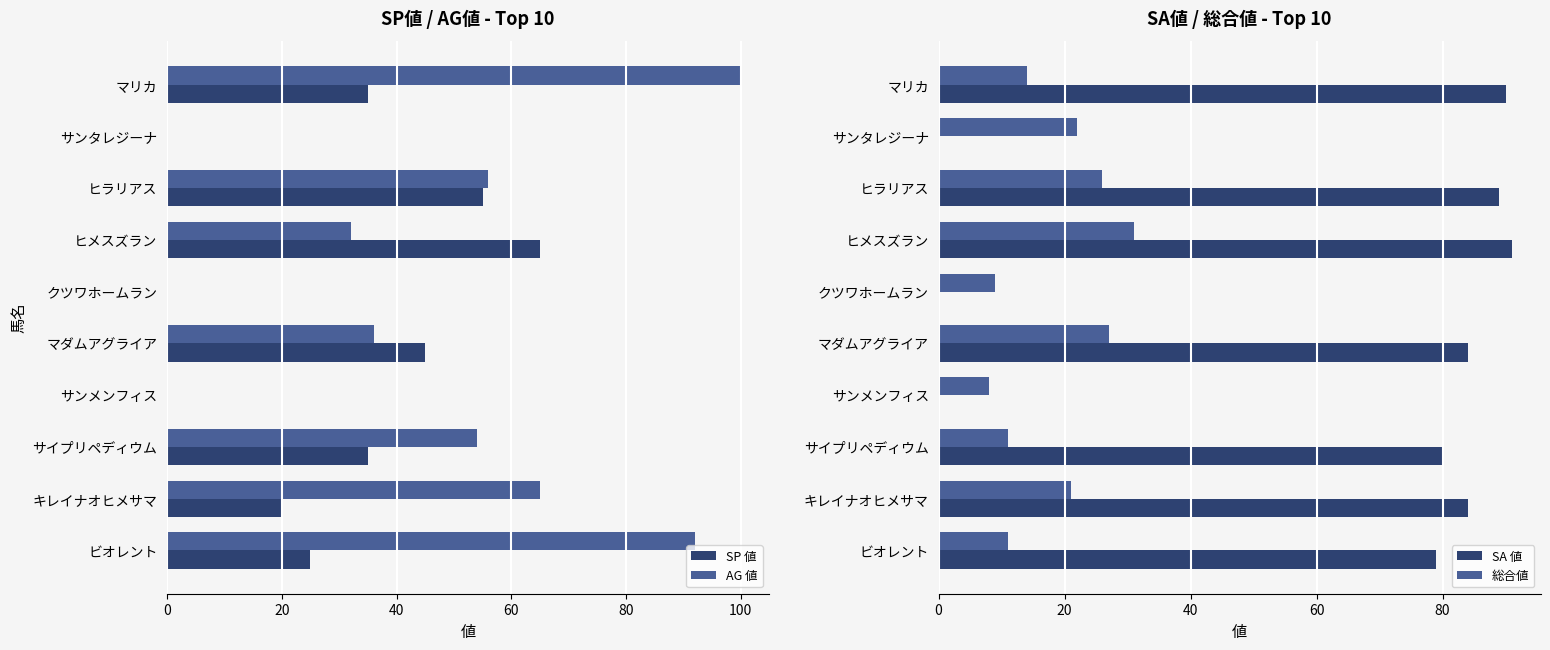

At how many categories does at least one series exceed 46?

7